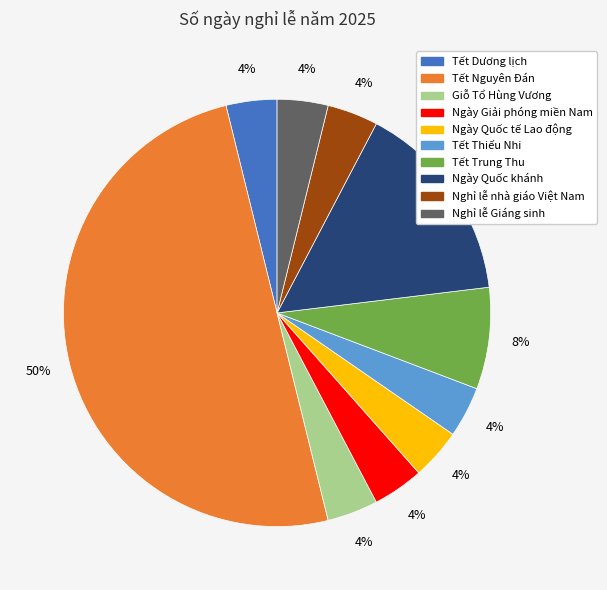

To the nearest percent, what is the difference between the largest and smallest slice percentages?

46%